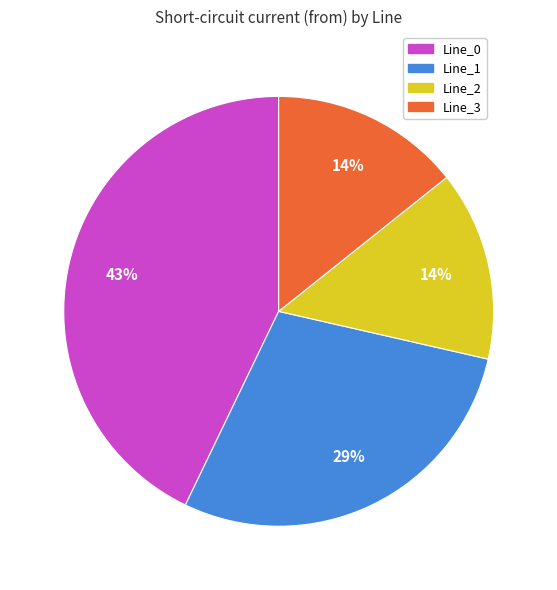

To the nearest percent, what is the combined percentage of Line_0 and Line_2?

57%